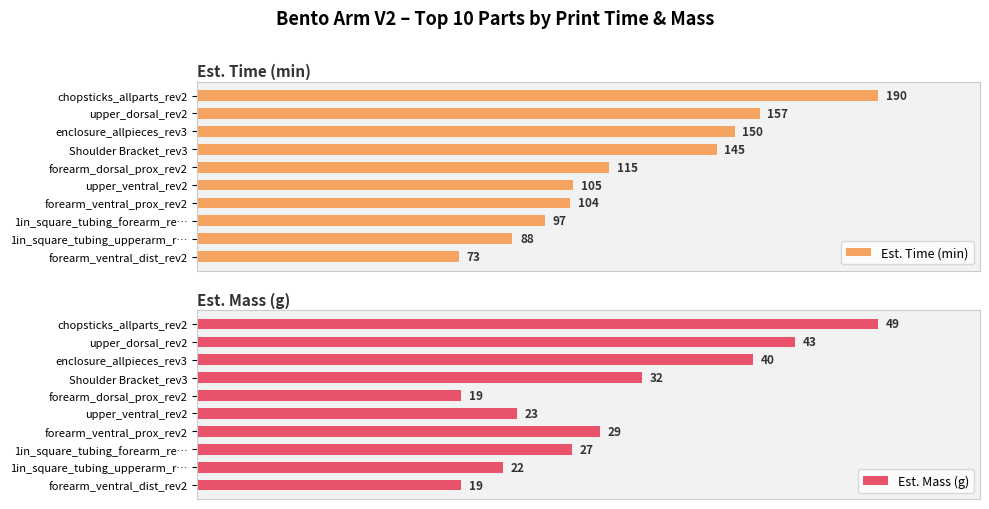

At which label is Est. Time (min) closest to 131?

Shoulder Bracket_rev3